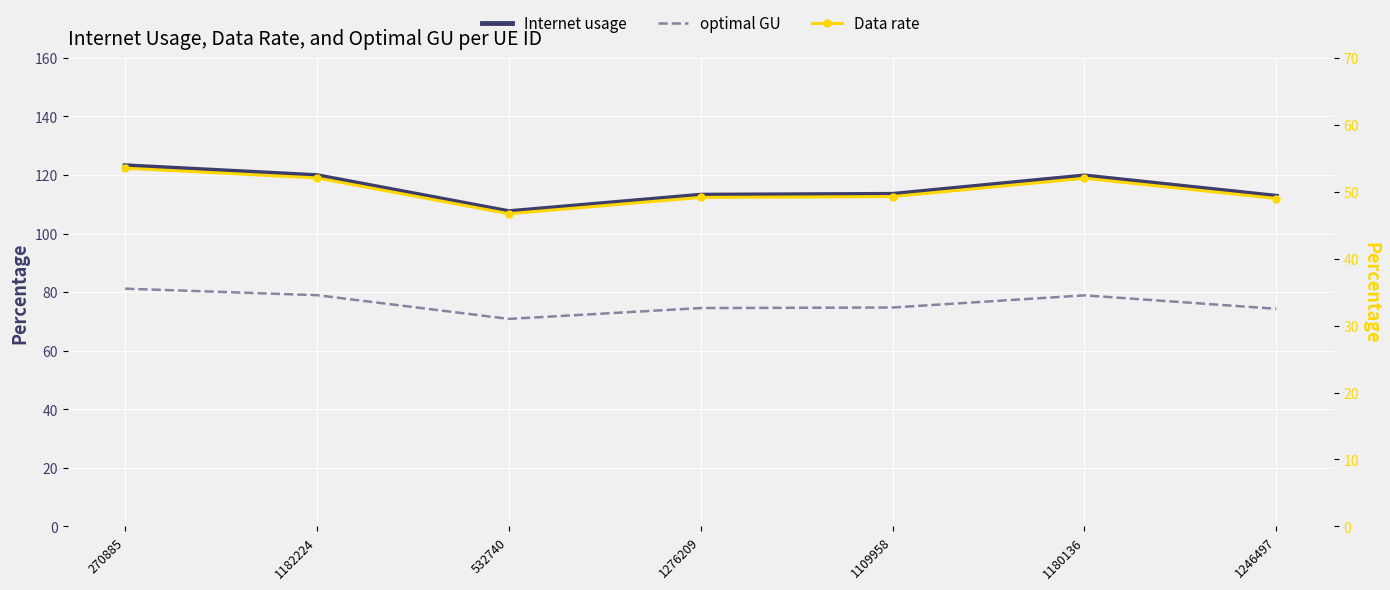

Reading right to left, list all the values displayed in this chart.

Internet usage: 1246497=112.7	1180136=119.7	1109958=113.4	1276209=113.1	532740=107.5	1182224=119.8	270885=123.2
optimal GU: 1246497=74.3	1180136=78.9	1109958=74.7	1276209=74.6	532740=70.9	1182224=79.0	270885=81.2
Data rate: 1246497=49.0	1180136=52.0	1109958=49.3	1276209=49.1	532740=46.7	1182224=52.1	270885=53.5